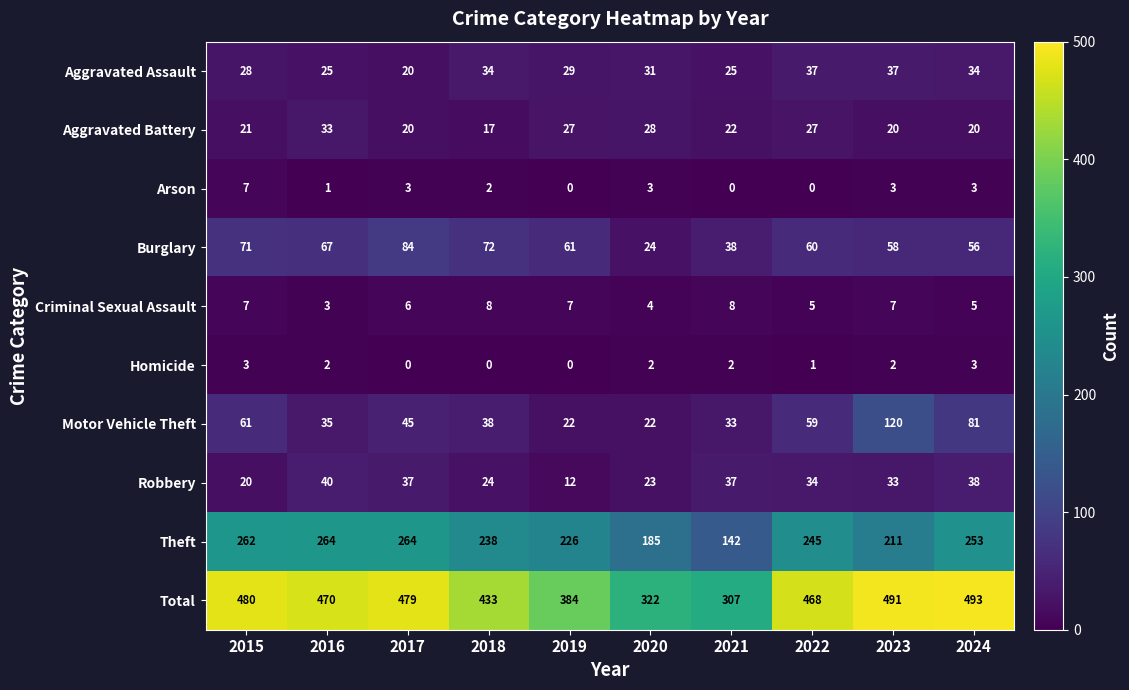

At how many categories does at least one series exceed 469?

5